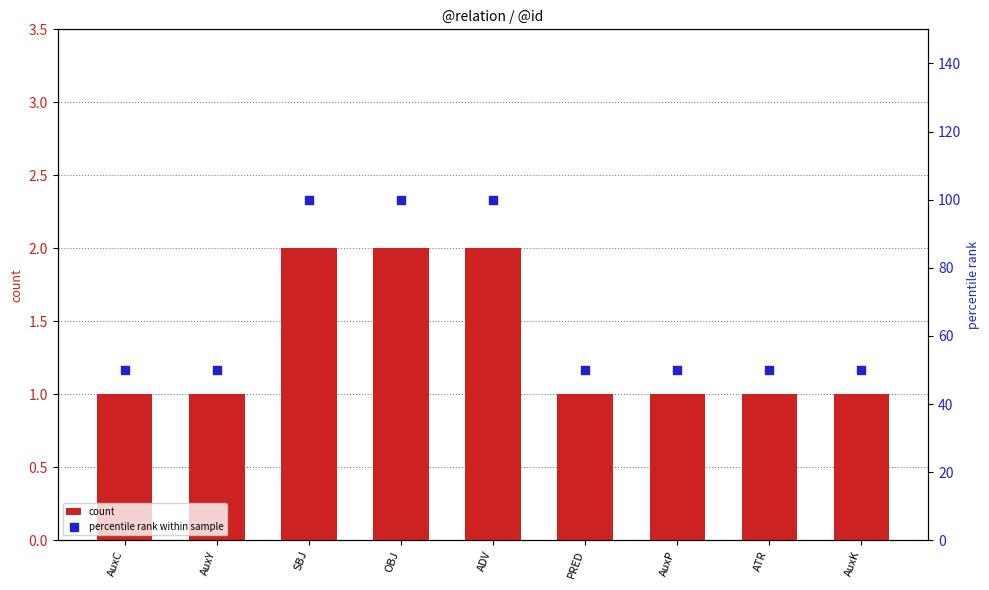

What is the total value across all series at ADV?

102